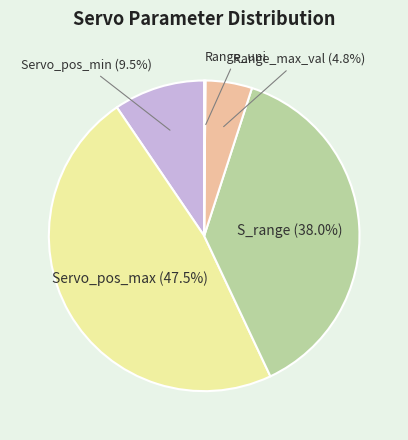

What is the largest slice in the pie chart?

Servo_pos_max